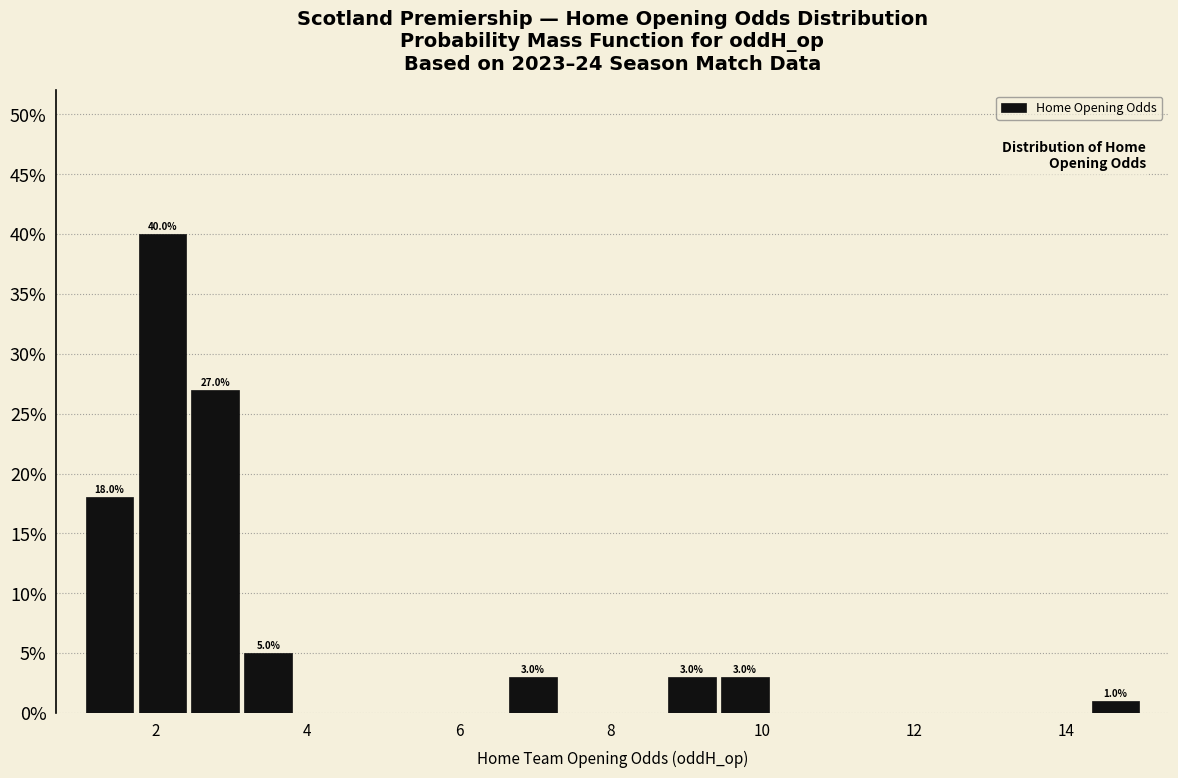

Read against the x-axis, roughly where is the centre of the tallest bar?

2.0